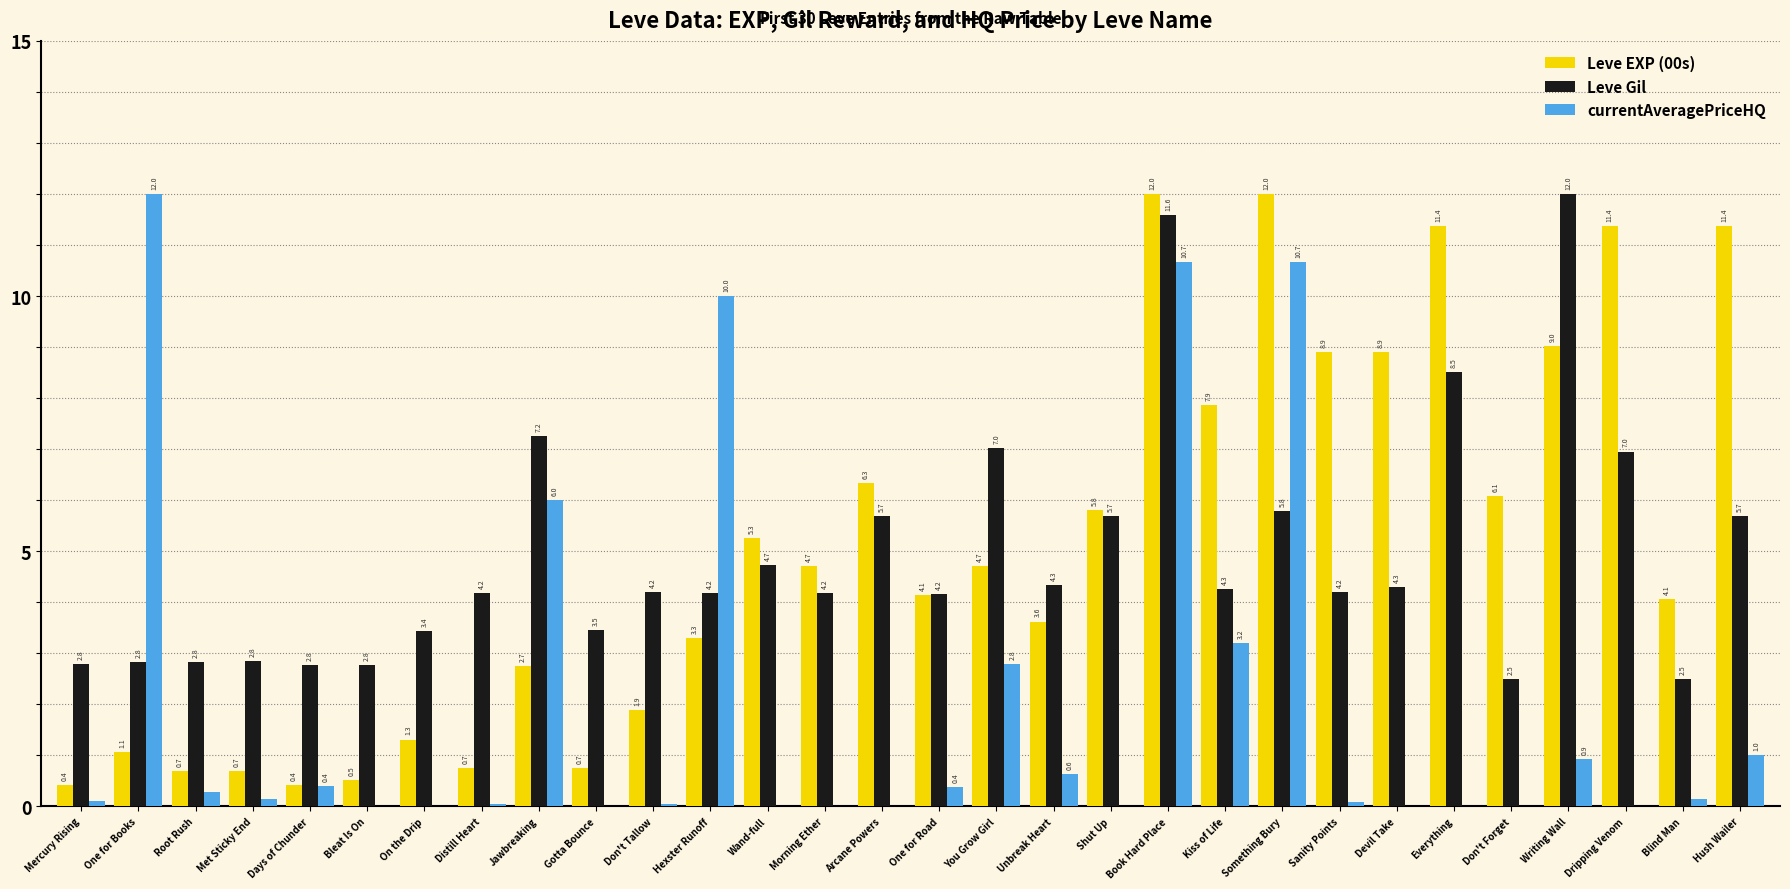

The currentAveragePriceHQ series shows 10.7 at Something Bury. True or false?

True